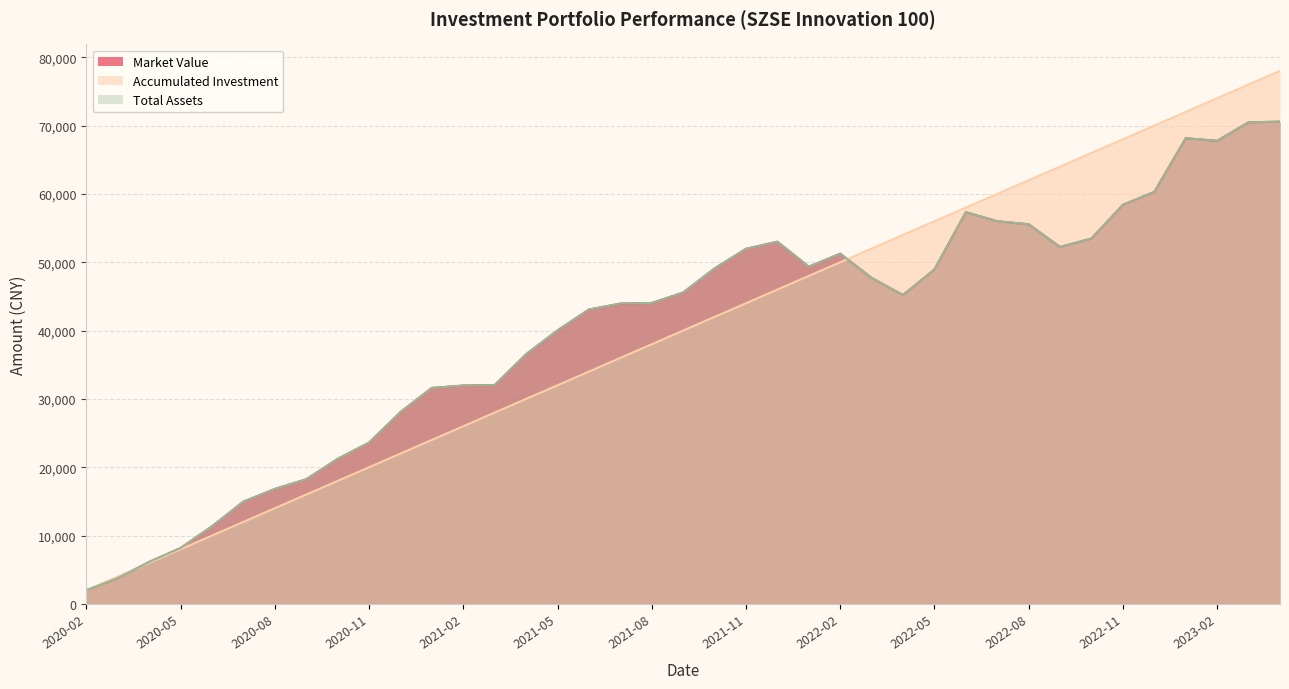

What position from the right is 2022-06?

11